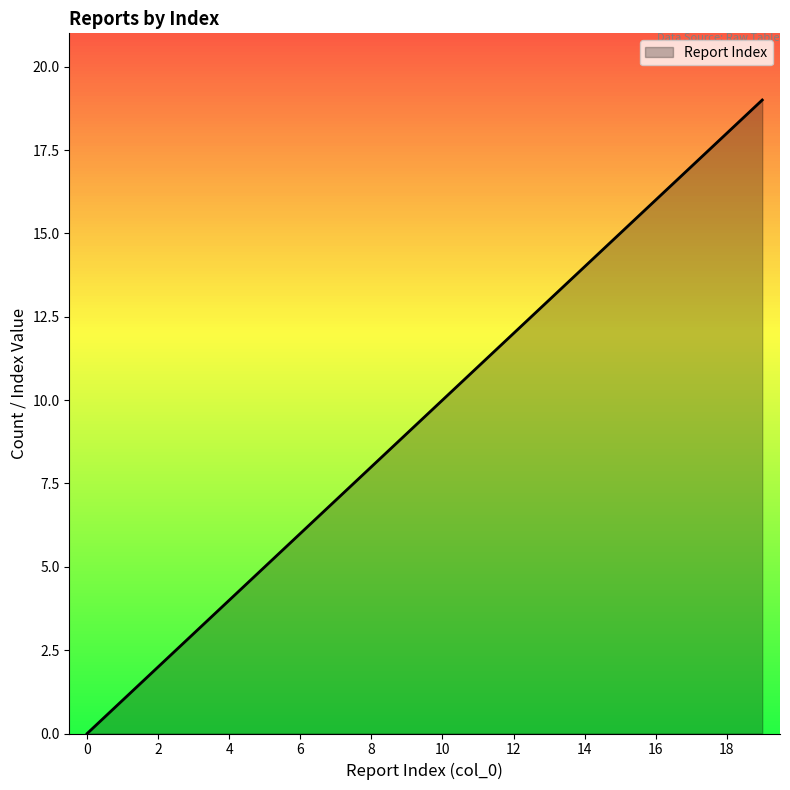

What is the maximum value shown in the chart?

19